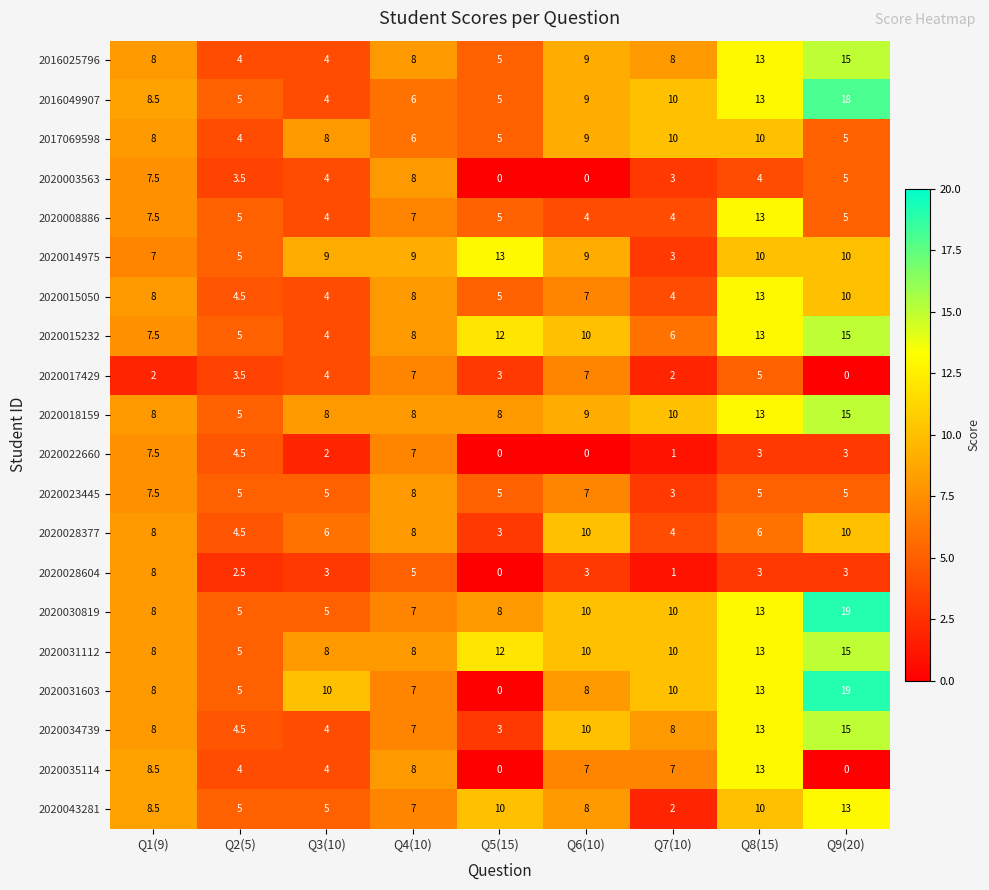

Between Q2(5) and Q4(10), which series saw the biggest shift?

2020003563